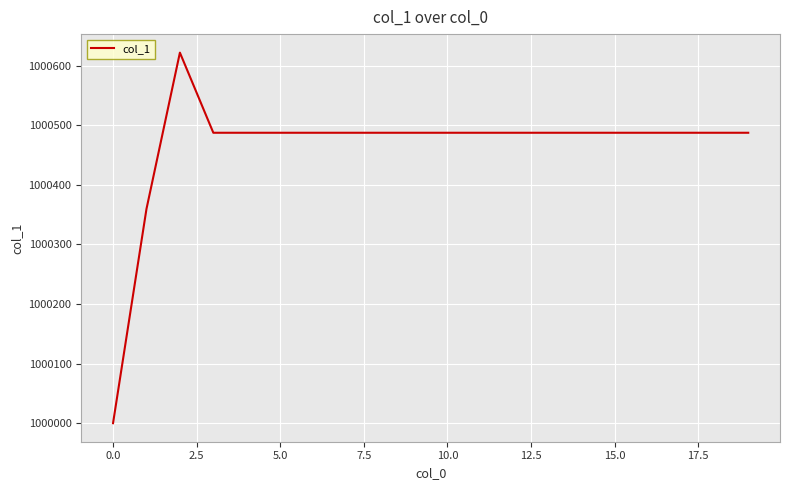

What is the greatest value displayed?

1000621.7